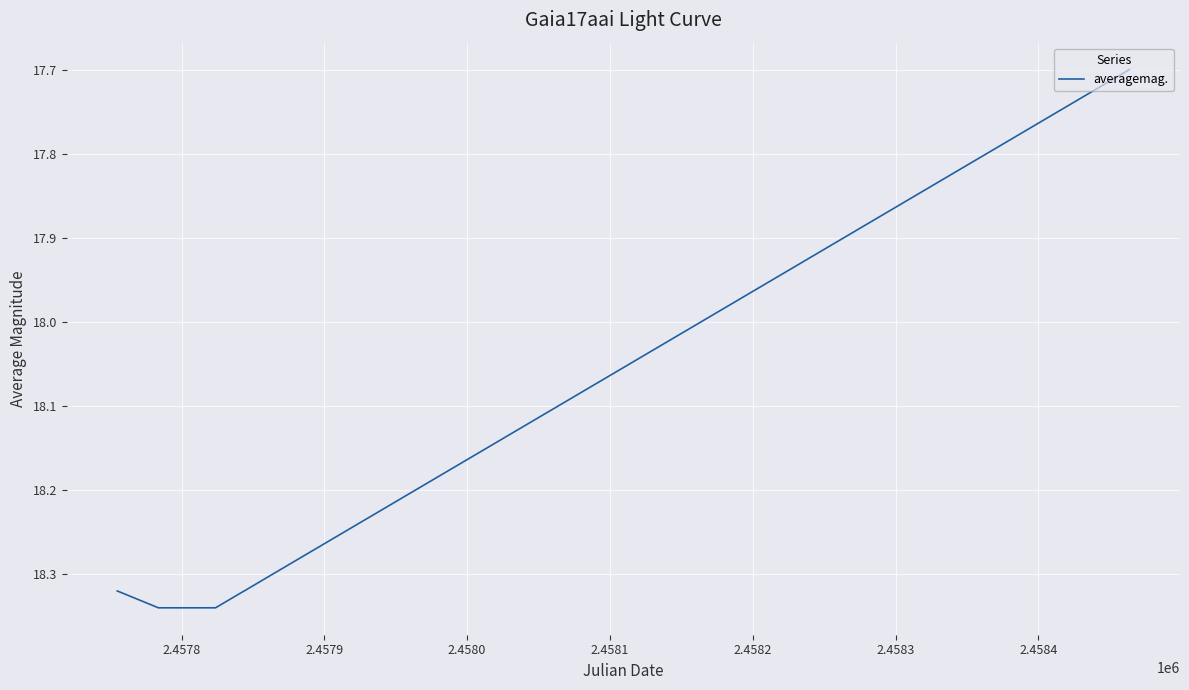

What is the difference between the maximum and minimum values?

0.6